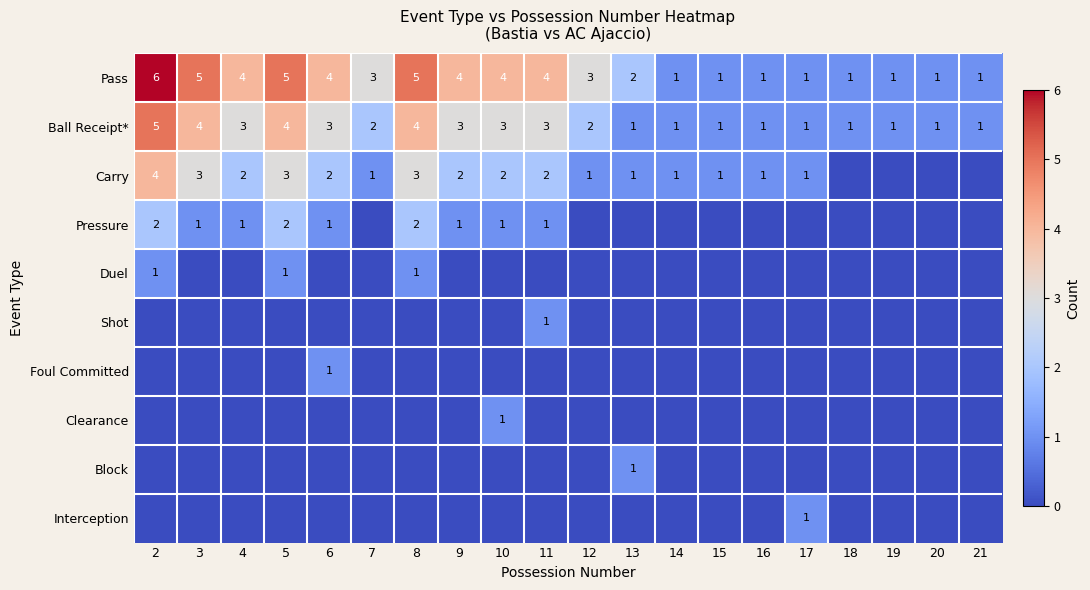

What is the sum of the Ball Receipt* values at 11 and 17?

4